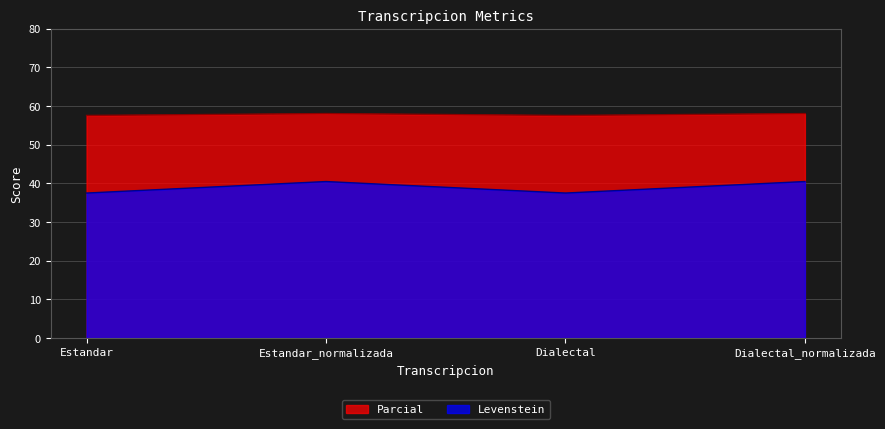

Reading right to left, list all the values displayed in this chart.

Levenstein: Dialectal_normalizada=40.5	Dialectal=37.5	Estandar_normalizada=40.5	Estandar=37.5
Parcial: Dialectal_normalizada=58.1	Dialectal=57.6	Estandar_normalizada=58.1	Estandar=57.6